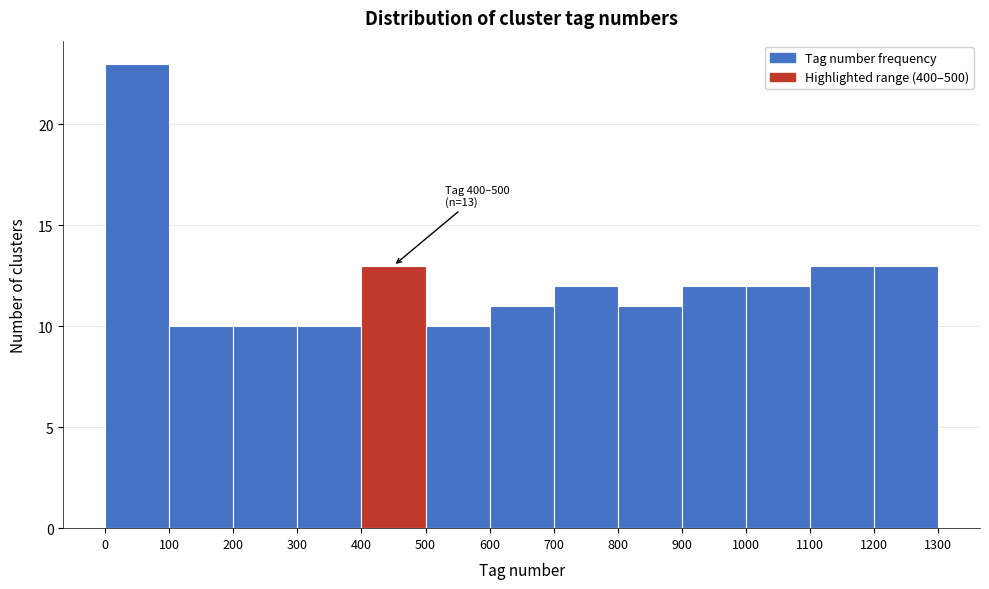

Over which range of the x-axis is the bar tallest?

0 to 100